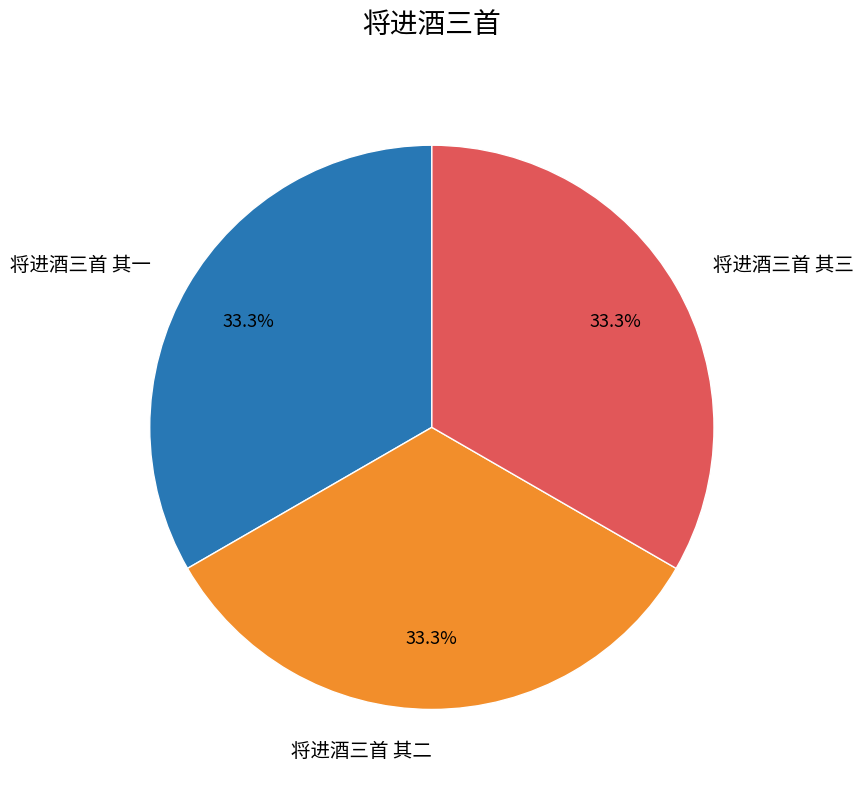

Is it true that 将进酒三首 其三 is 33% of the pie?

True